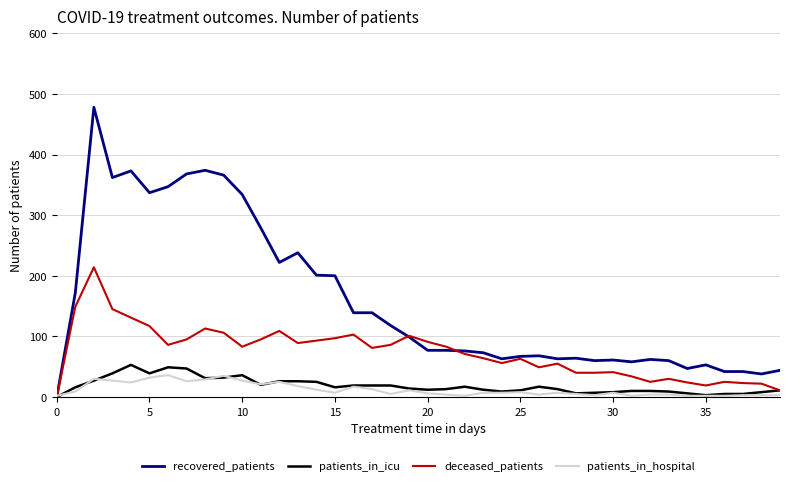

In deceased_patients, how many points are higher than both neighbors (excluding endpoints)?

10